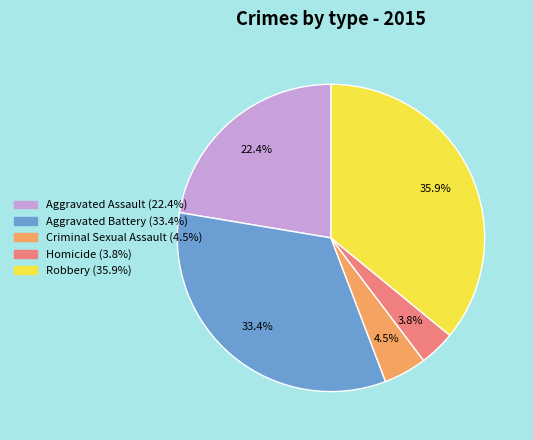

How much of the chart is everything except Aggravated Assault?

77.6%